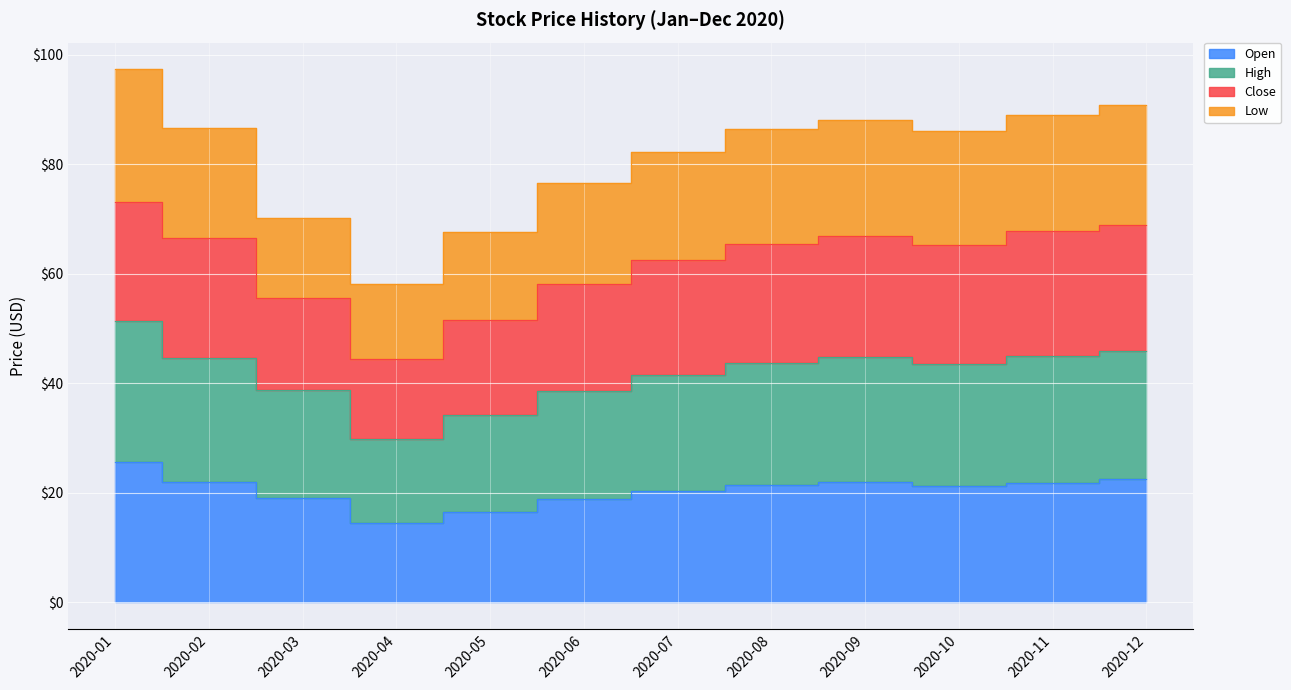

What is the value of the Open point at the 7th from the left?

20.3